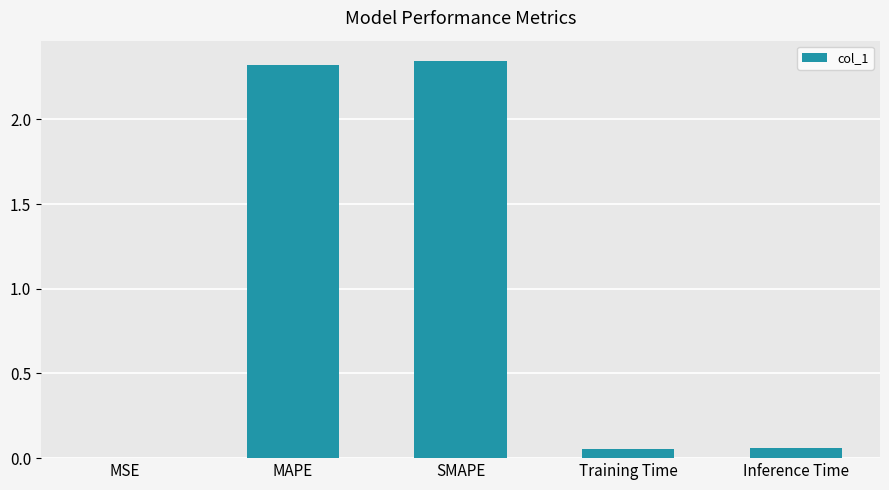

True or false: the data shows 1.0 at MAPE.

False